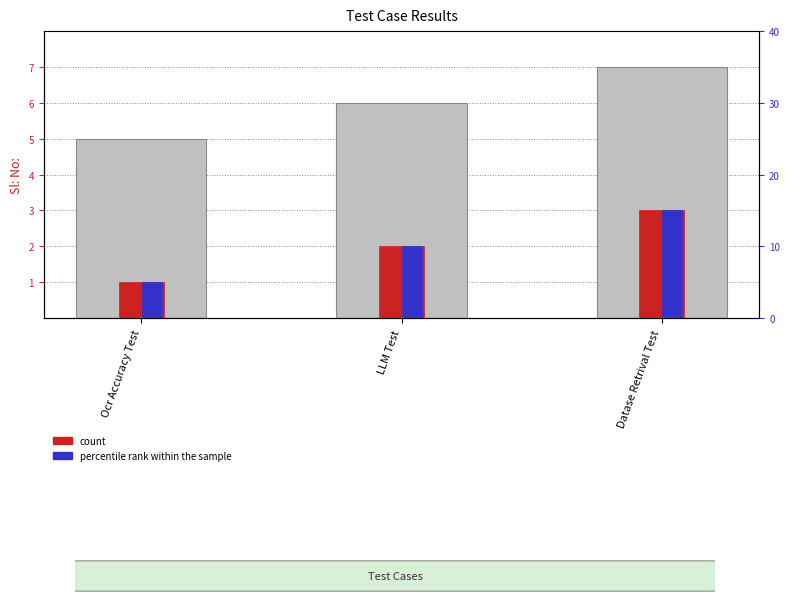

What value does the count series have at LLM Test?

2